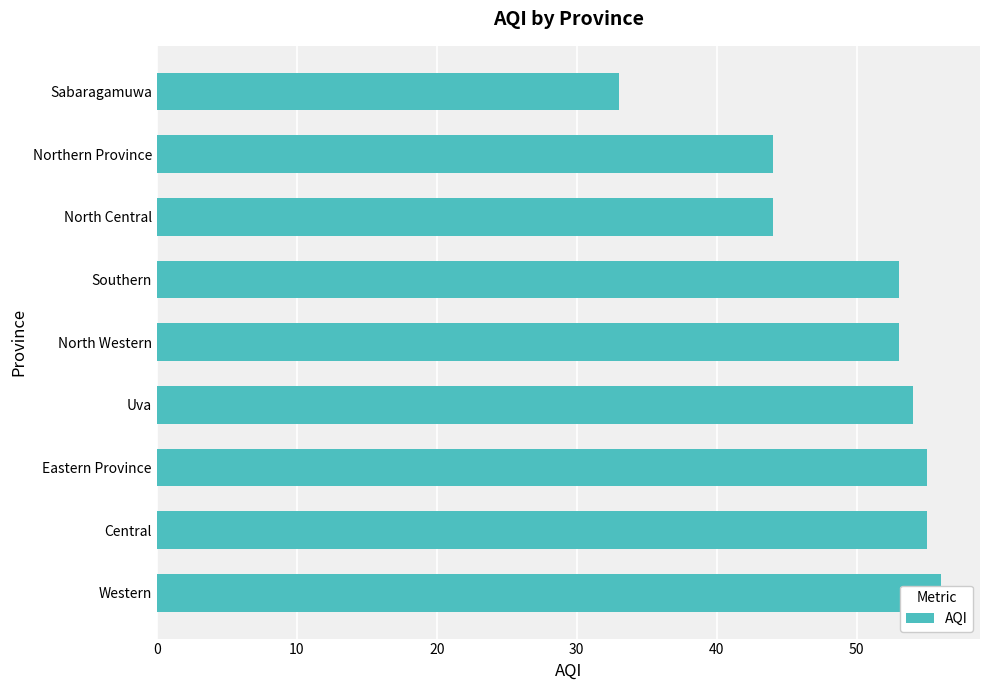

Reading left to right, transcribe all the data shown in this chart.

56	55	55	54	53	53	44	44	33